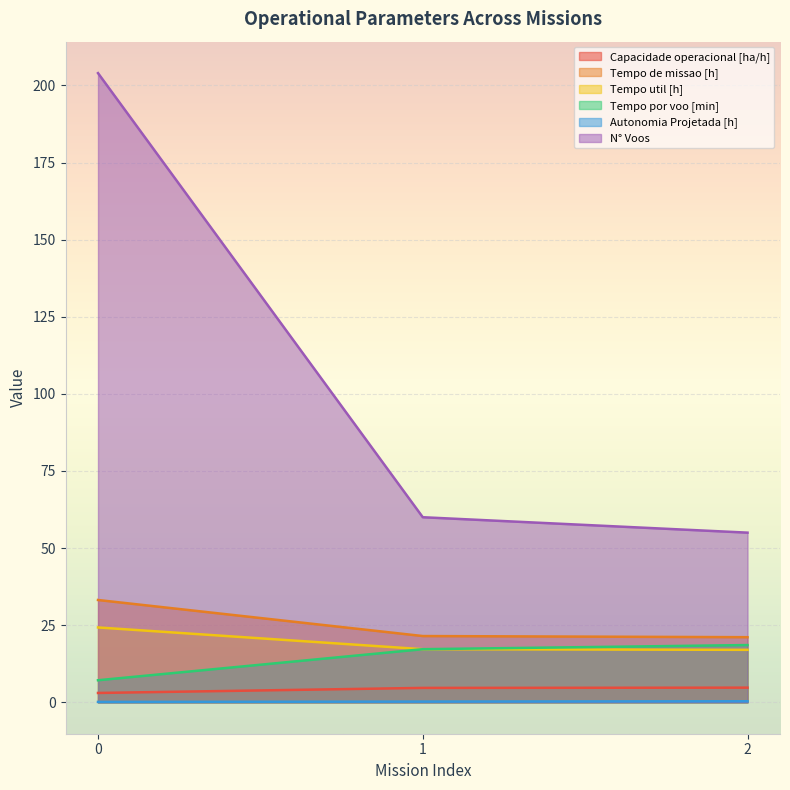

What is the difference between the N° Voos values at 1 and 0?

144.0